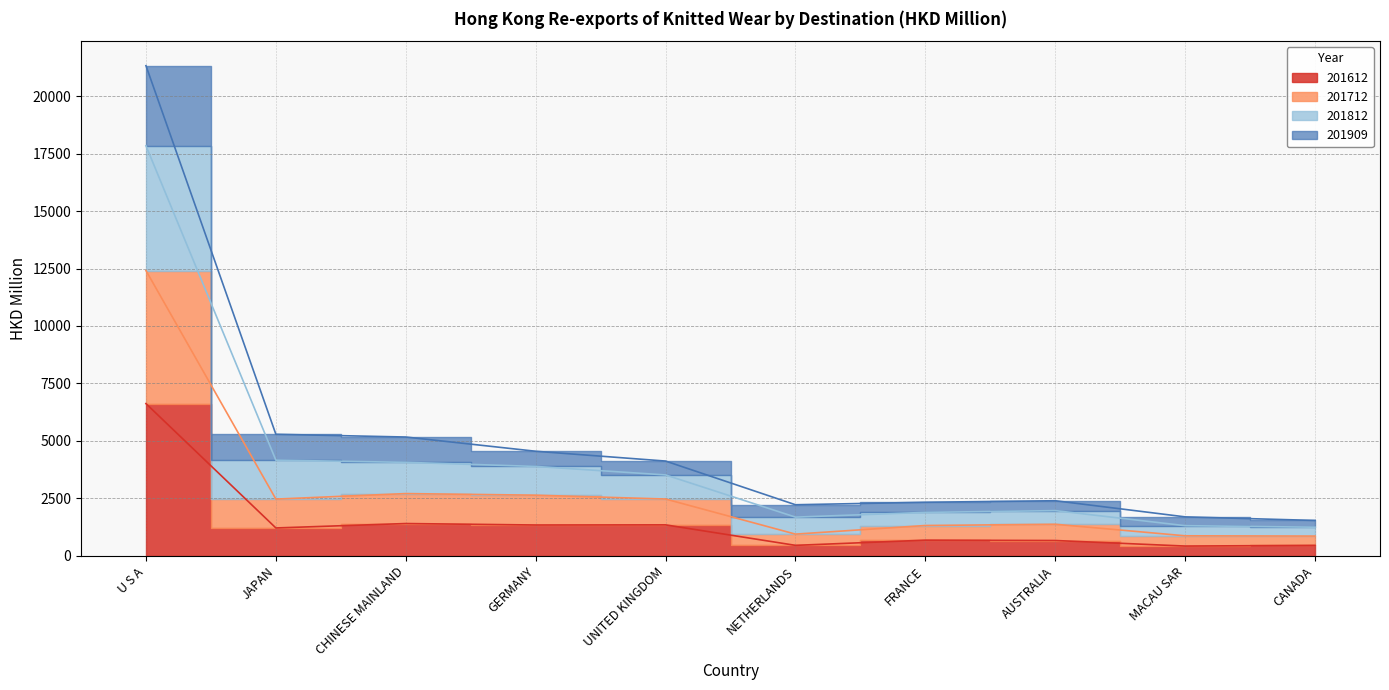

What is the total value across all series at MACAU SAR?

4298.5